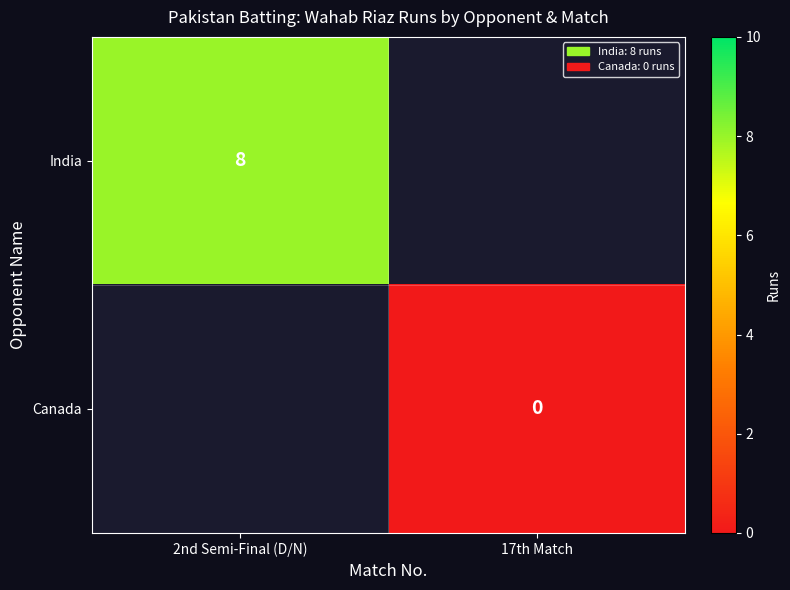

Is the value of India at 2nd Semi-Final (D/N) greater than the value of Canada at 17th Match?

Yes